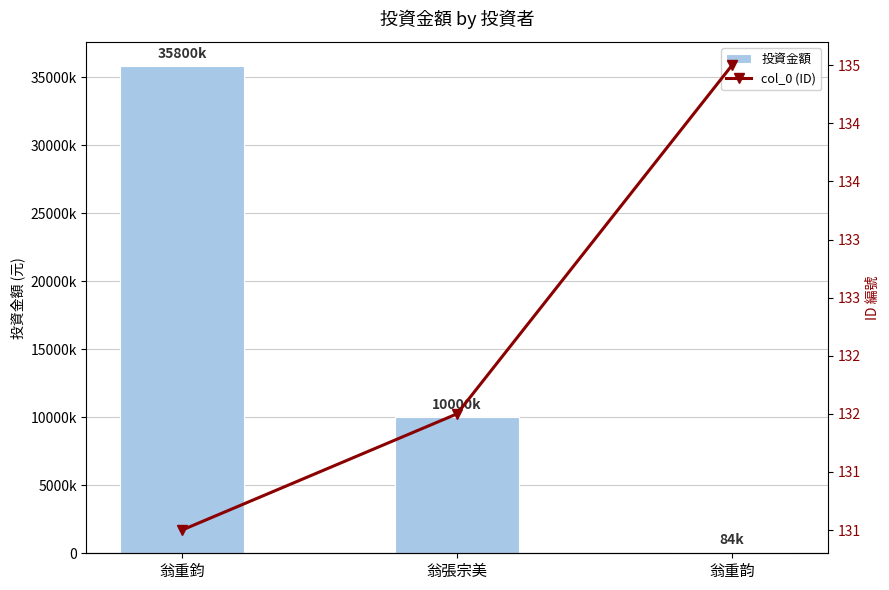

What is the label of the 2nd bar from the left?

翁張宗美